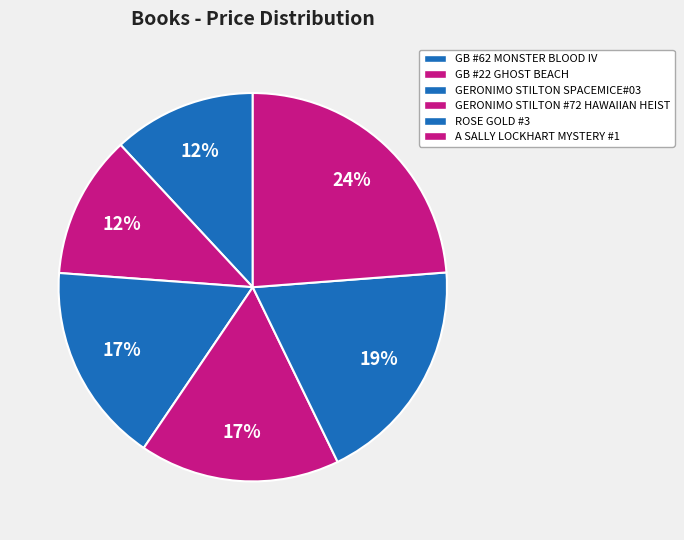

The GERONIMO STILTON #72 HAWAIIAN HEIST slice represents 24% of the pie. True or false?

False